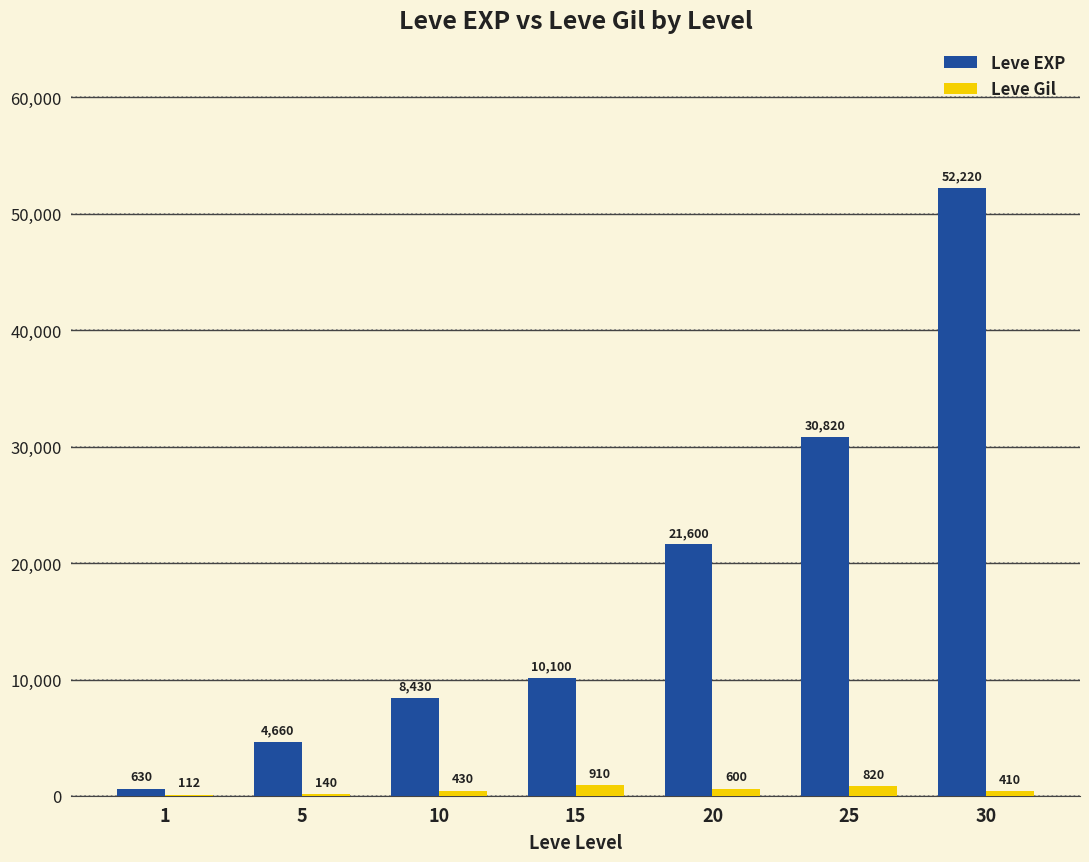

What is the sum of the Leve EXP values at 20 and 1?

22230